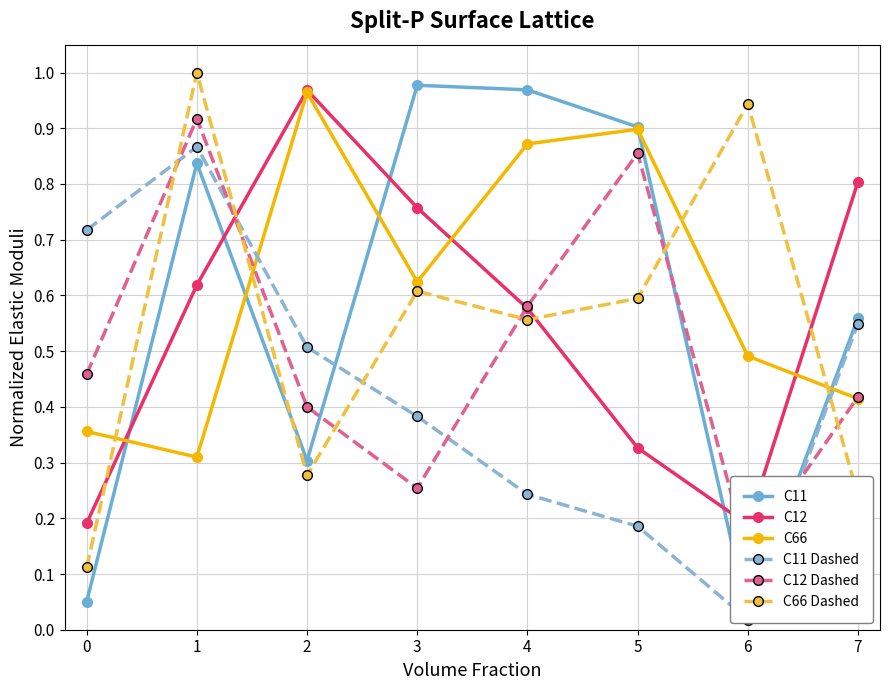

What is the sum of the C12 Dashed values at 5 and 0?

1.3